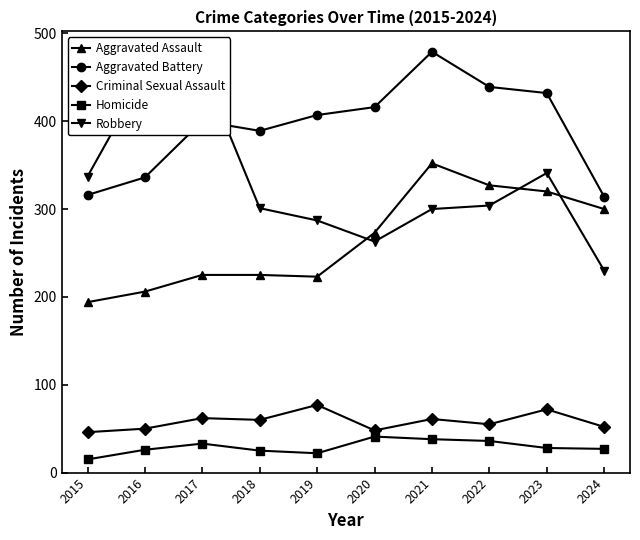

Does the chart display data point markers on the line(s)?

Yes